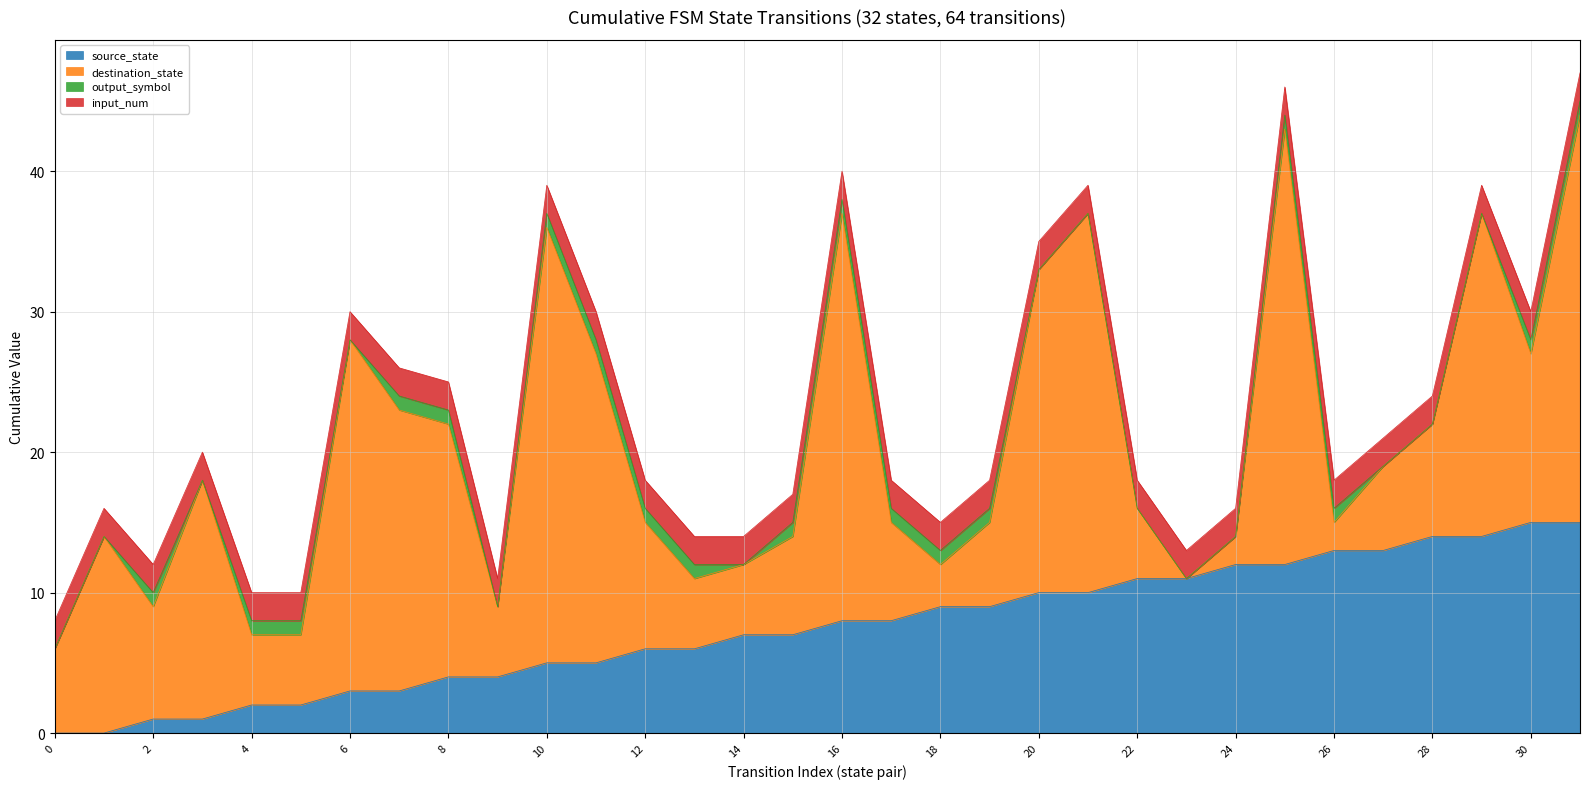

How many values in the source_state series are below 8?

16